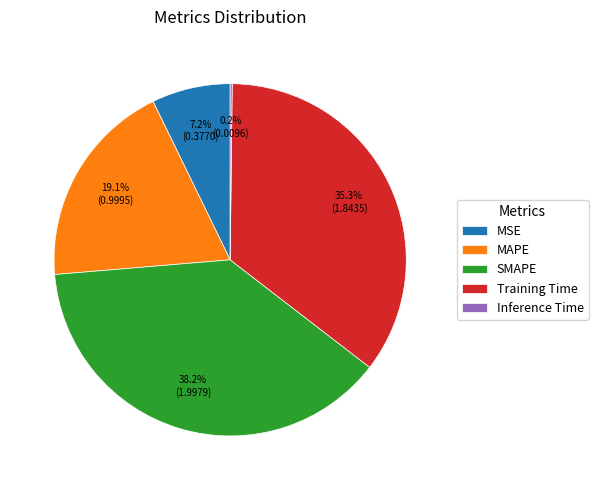

To the nearest percent, what is the difference between the largest and smallest slice percentages?

38%